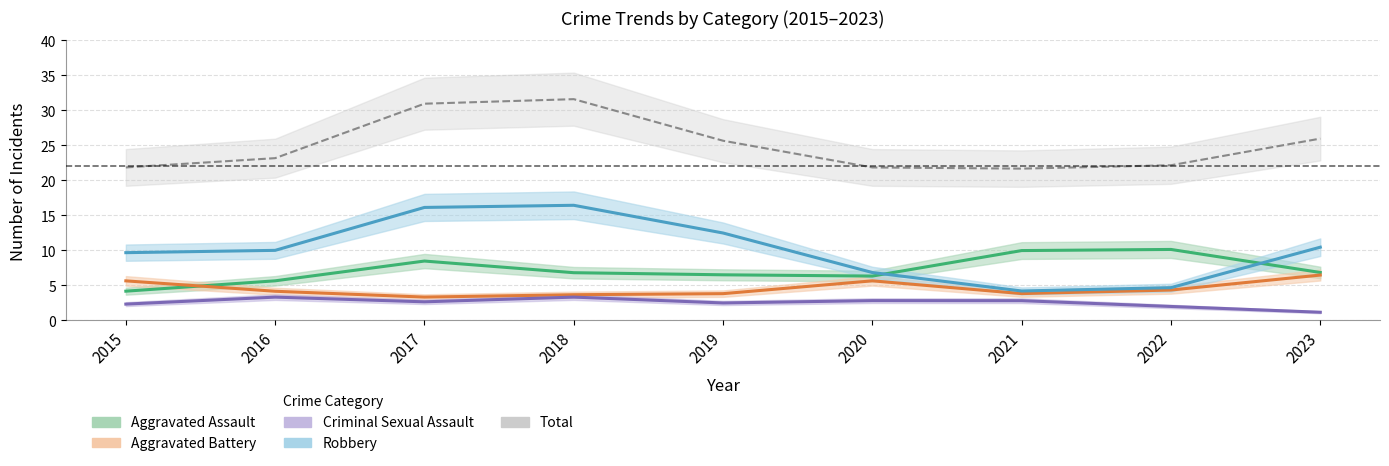

What is the sum of all Aggravated Battery values?

41